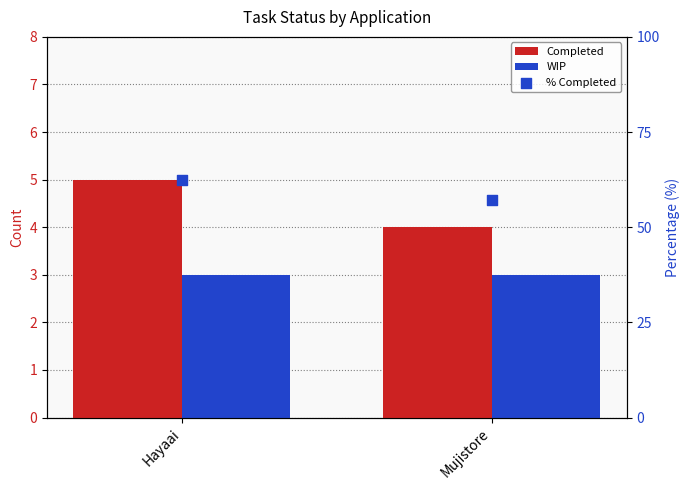

Is the value of % Completed at Hayaai greater than the value of WIP at Hayaai?

Yes